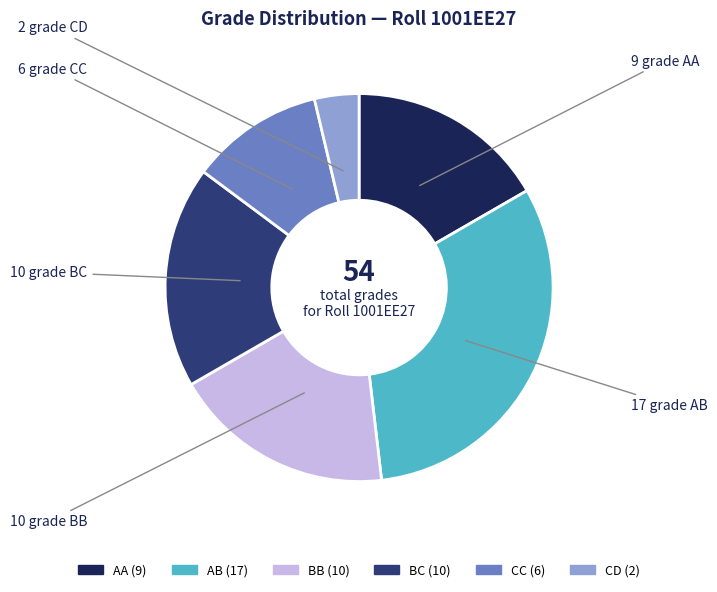

Does any single category account for the majority?

No